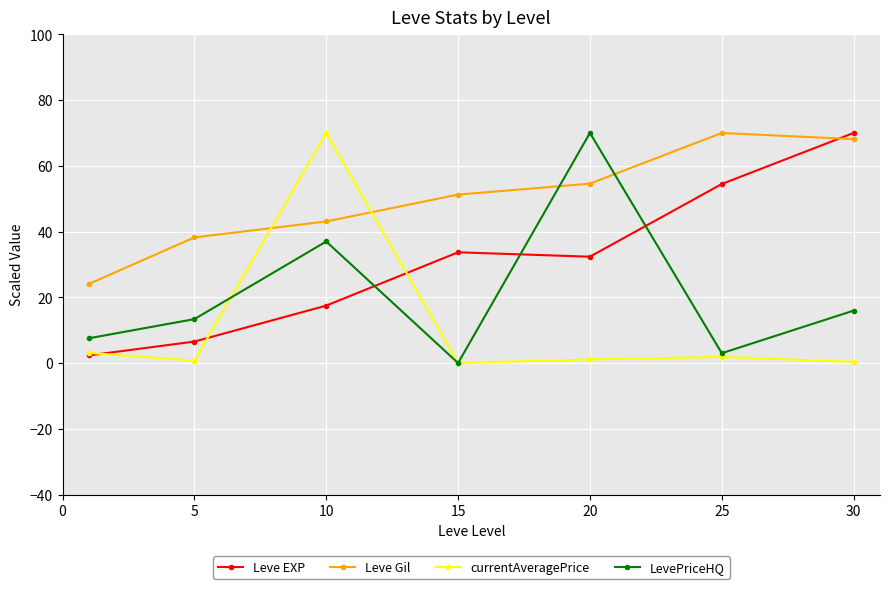

At how many categories does at least one series exceed 59?

4